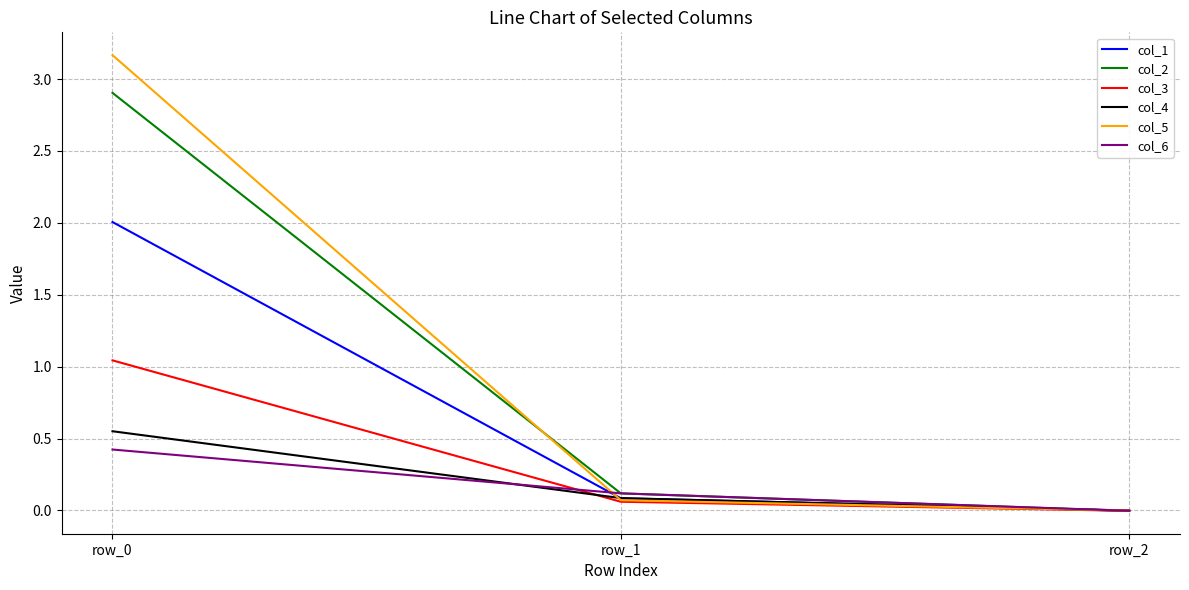

Which series has the largest range (max minus min)?

col_5